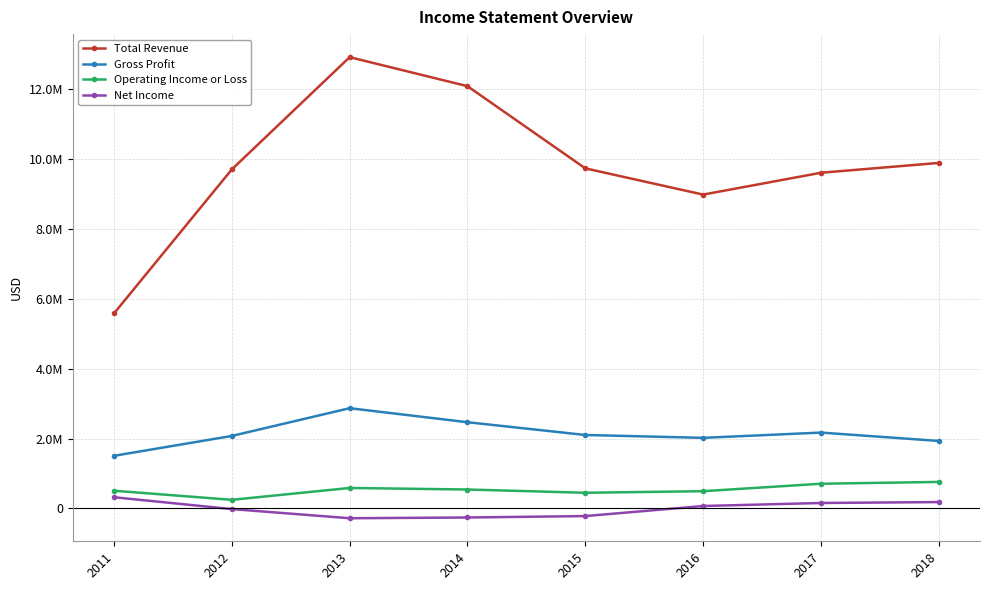

The Gross Profit series shows 2870400 at 2013. True or false?

True